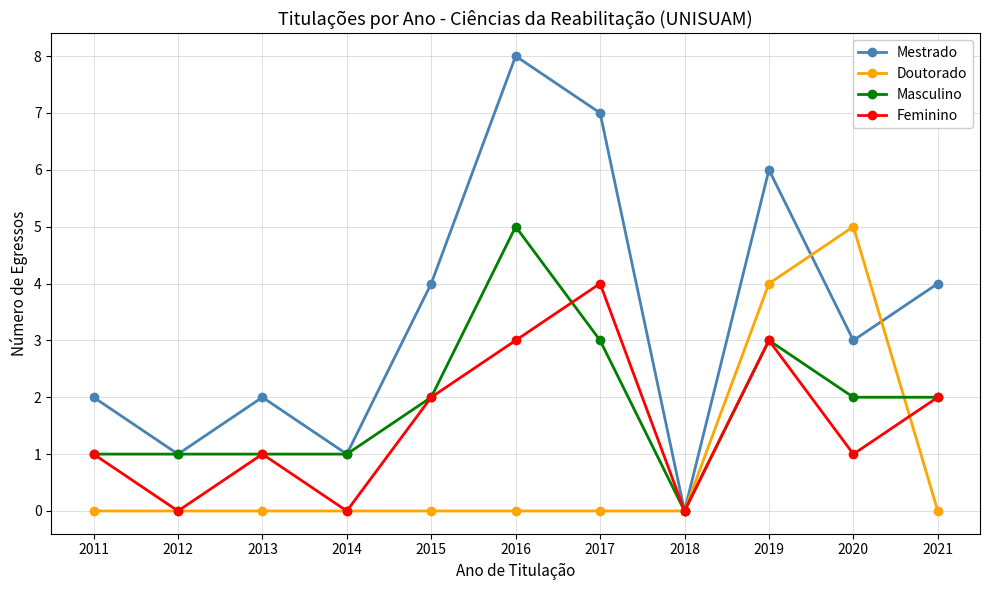

What is the sum of the Doutorado values at 2014 and 2019?

4